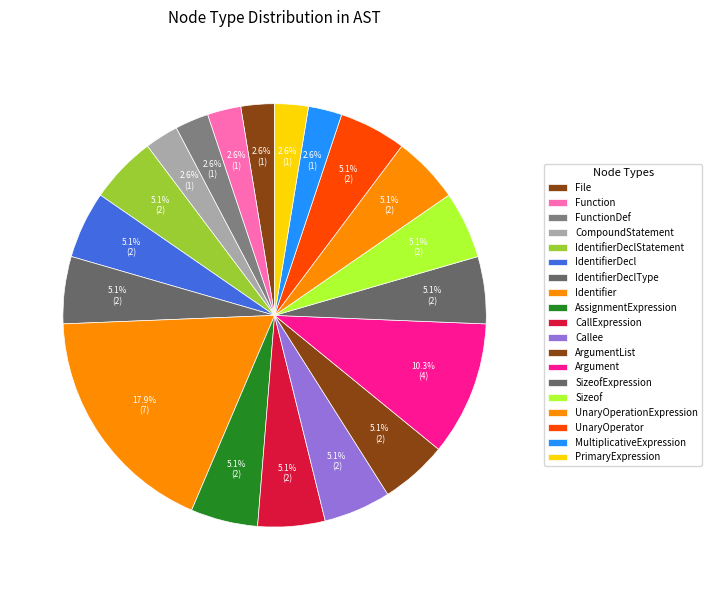

True or false: ArgumentList accounts for 10% of the total.

False